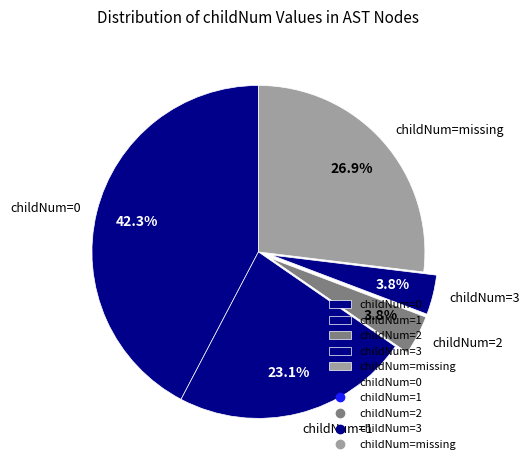

Which has a higher value, childNum=missing or childNum=2?

childNum=missing